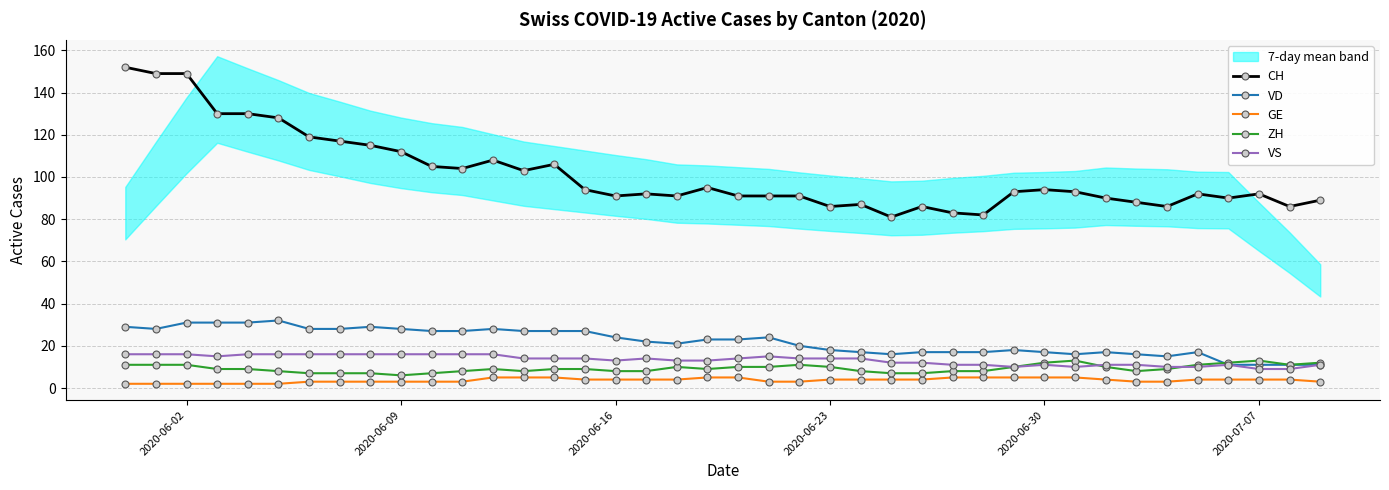

Reading left to right, what are all the values shown in this chart?

CH: 152	149	149	130	130	128	119	117	115	112	105	104	108	103	106	94	91	92	91	95	91	91	91	86	87	81	86	83	82	93	94	93	90	88	86	92	90	92	86	89
VD: 29	28	31	31	31	32	28	28	29	28	27	27	28	27	27	27	24	22	21	23	23	24	20	18	17	16	17	17	17	18	17	16	17	16	15	17	11	11	11	11
GE: 2	2	2	2	2	2	3	3	3	3	3	3	5	5	5	4	4	4	4	5	5	3	3	4	4	4	4	5	5	5	5	5	4	3	3	4	4	4	4	3
ZH: 11	11	11	9	9	8	7	7	7	6	7	8	9	8	9	9	8	8	10	9	10	10	11	10	8	7	7	8	8	10	12	13	10	8	9	11	12	13	11	12
VS: 16	16	16	15	16	16	16	16	16	16	16	16	16	14	14	14	13	14	13	13	14	15	14	14	14	12	12	11	11	10	11	10	11	11	10	10	11	9	9	11